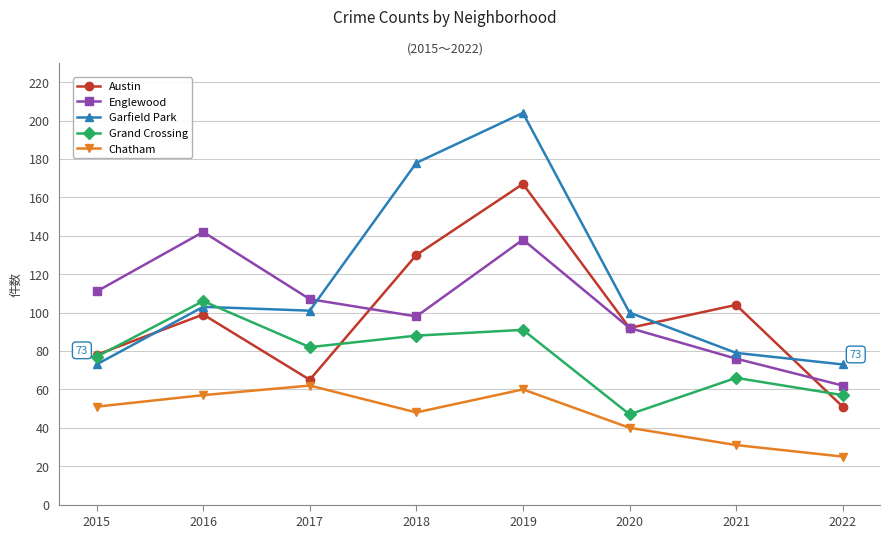

True or false: Chatham and Englewood intersect in this chart.

False